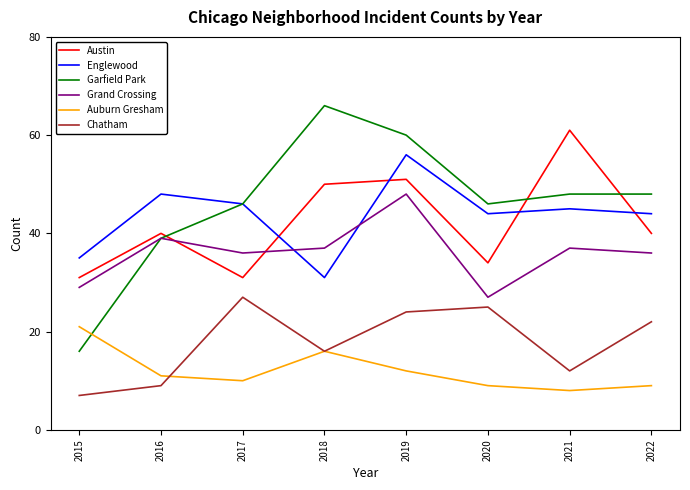

What is the difference between the maximum and second lowest values in the Garfield Park series?

27